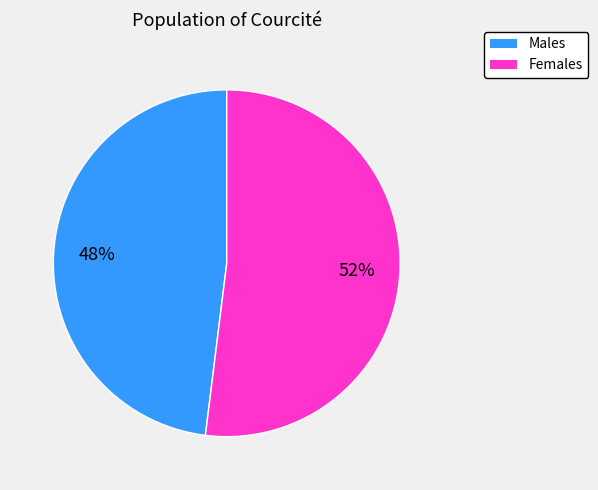

How many slices are in this pie chart?

2